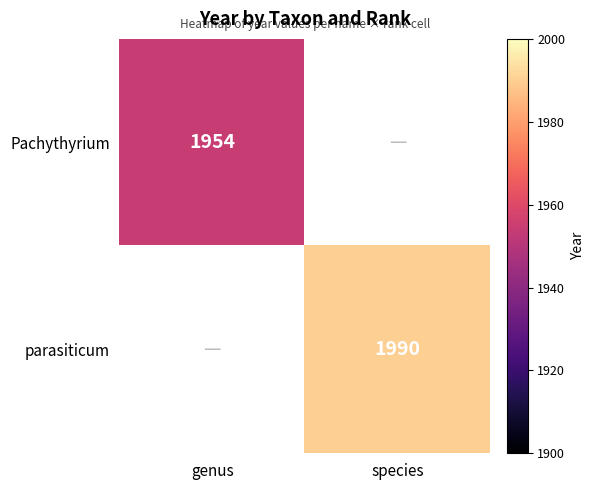

At how many categories does at least one series exceed 1978?

1